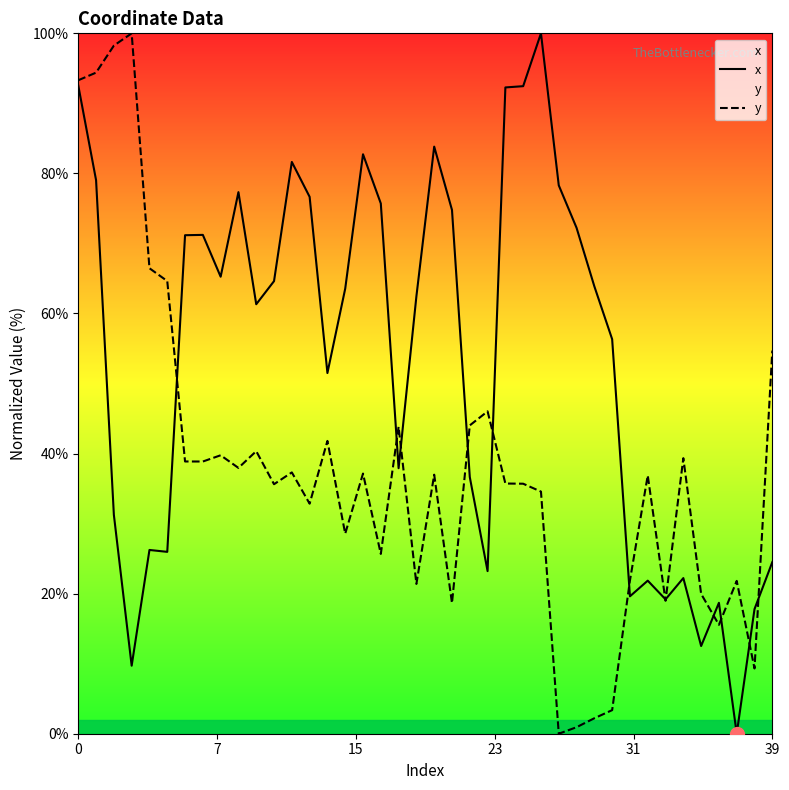

What is the difference between the maximum and second lowest values in the x series?

90.3